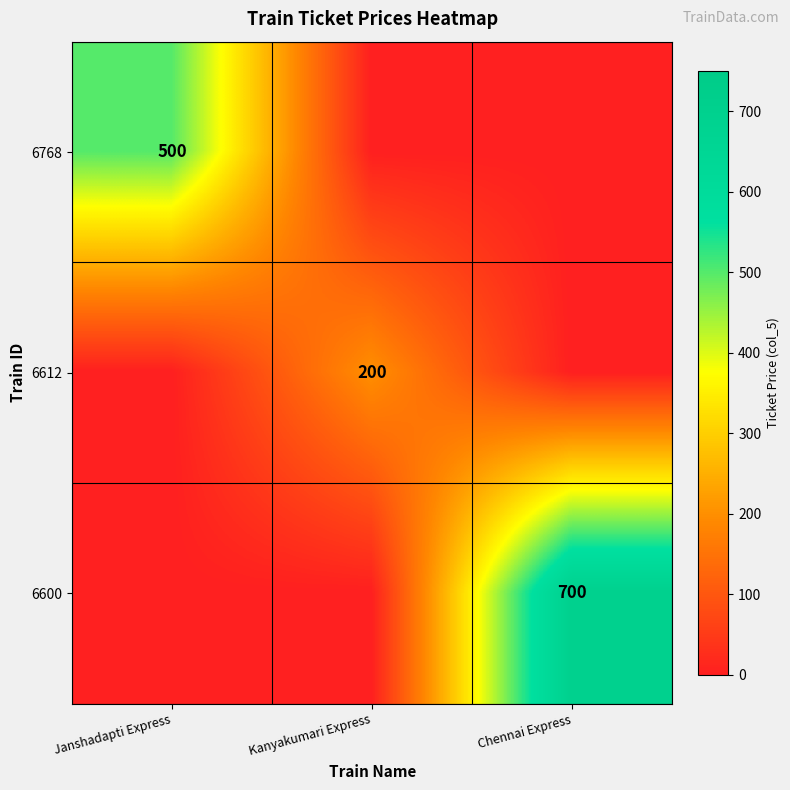

The 6600 series shows 1245 at Chennai Express. True or false?

False